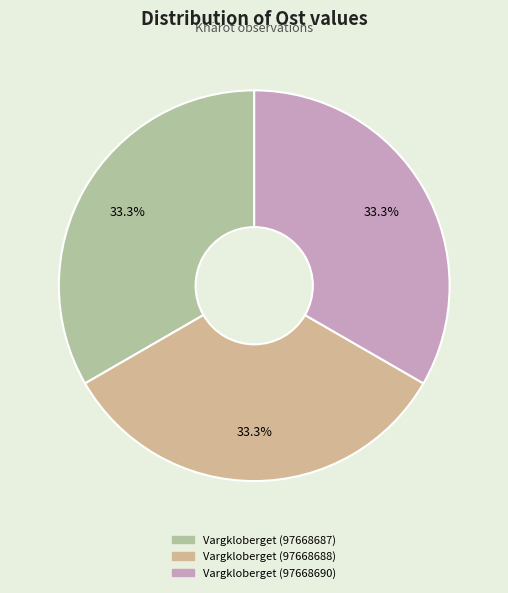

How many slices are in this pie chart?

3